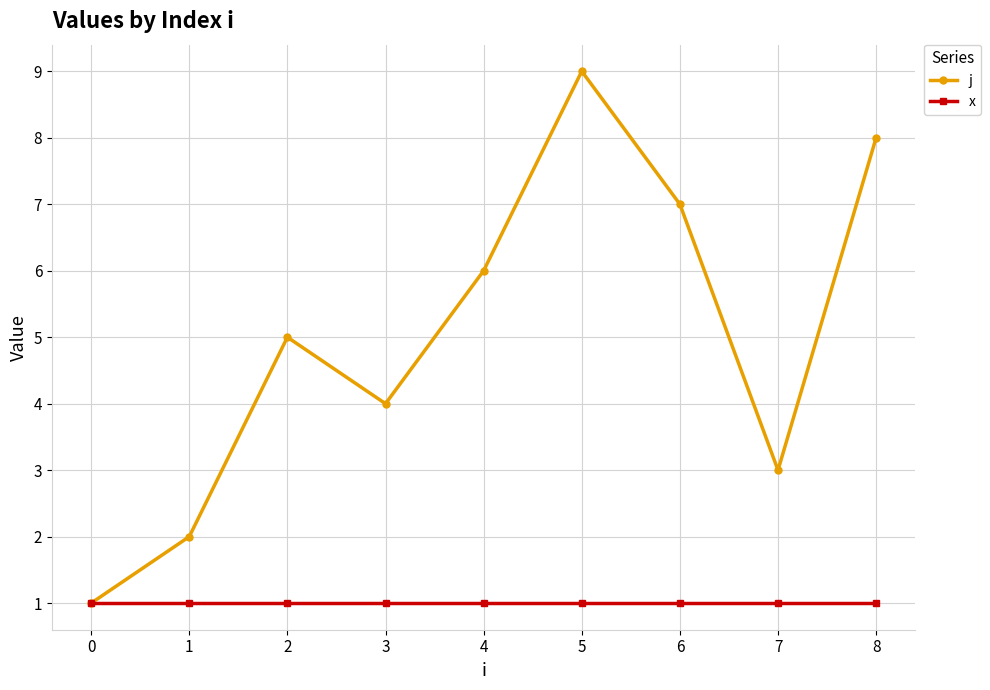

What is the value of the x point at the 8th from the left?

1